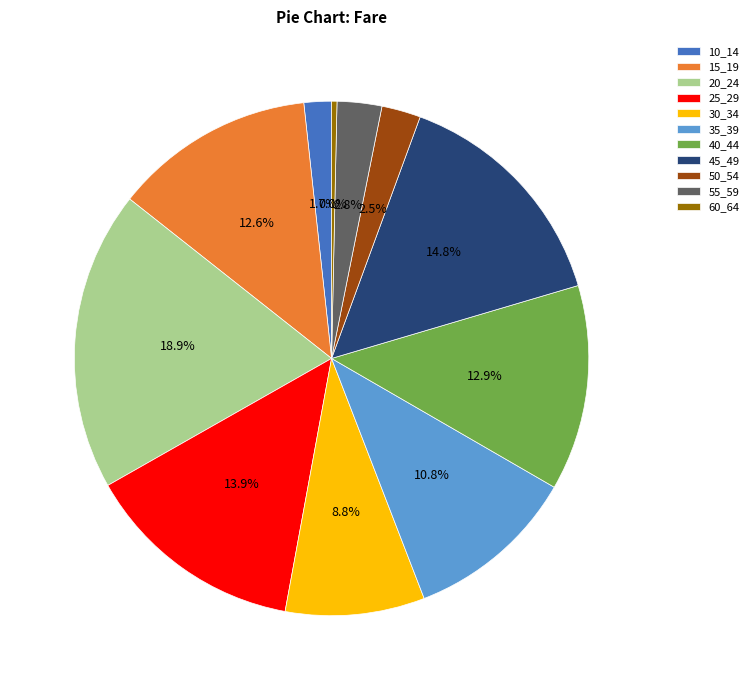

Rank the categories by value from highest to lowest.

20_24, 45_49, 25_29, 40_44, 15_19, 35_39, 30_34, 55_59, 50_54, 10_14, 60_64